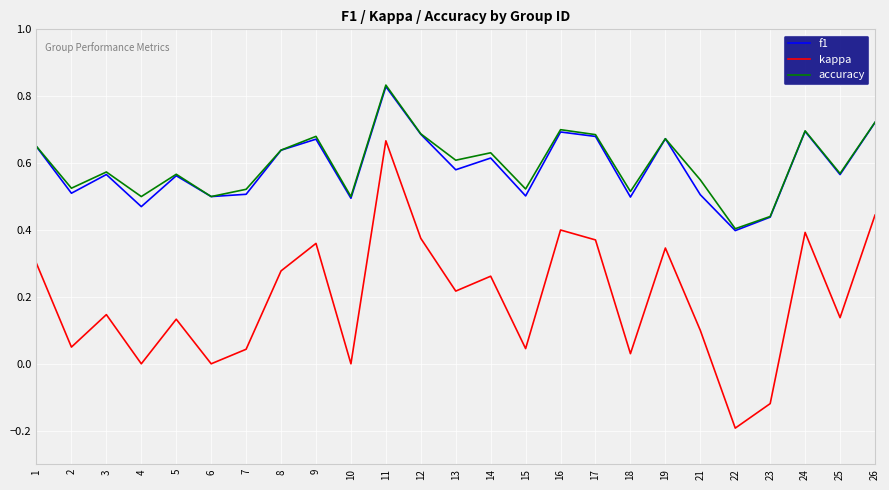

At how many categories does at least one series exceed 0?

25